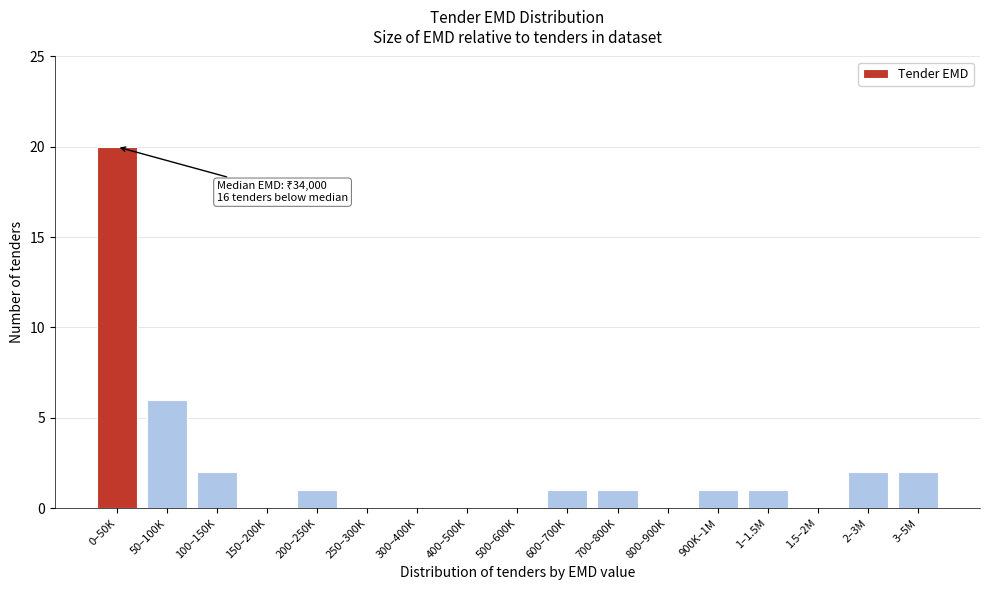

Reading left to right, list all the values displayed in this chart.

0–50K=20	50–100K=6	100–150K=2	150–200K=0	200–250K=1	250–300K=0	300–400K=0	400–500K=0	500–600K=0	600–700K=1	700–800K=1	800–900K=0	900K–1M=1	1–1.5M=1	1.5–2M=0	2–3M=2	3–5M=2